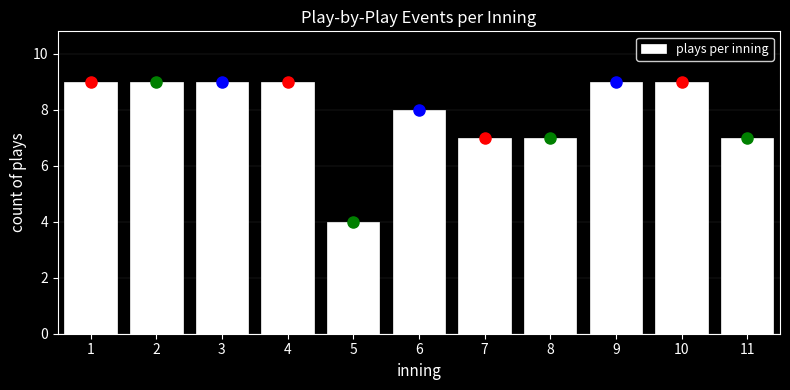

Reading left to right, transcribe all the data shown in this chart.

9	9	9	9	4	8	7	7	9	9	7